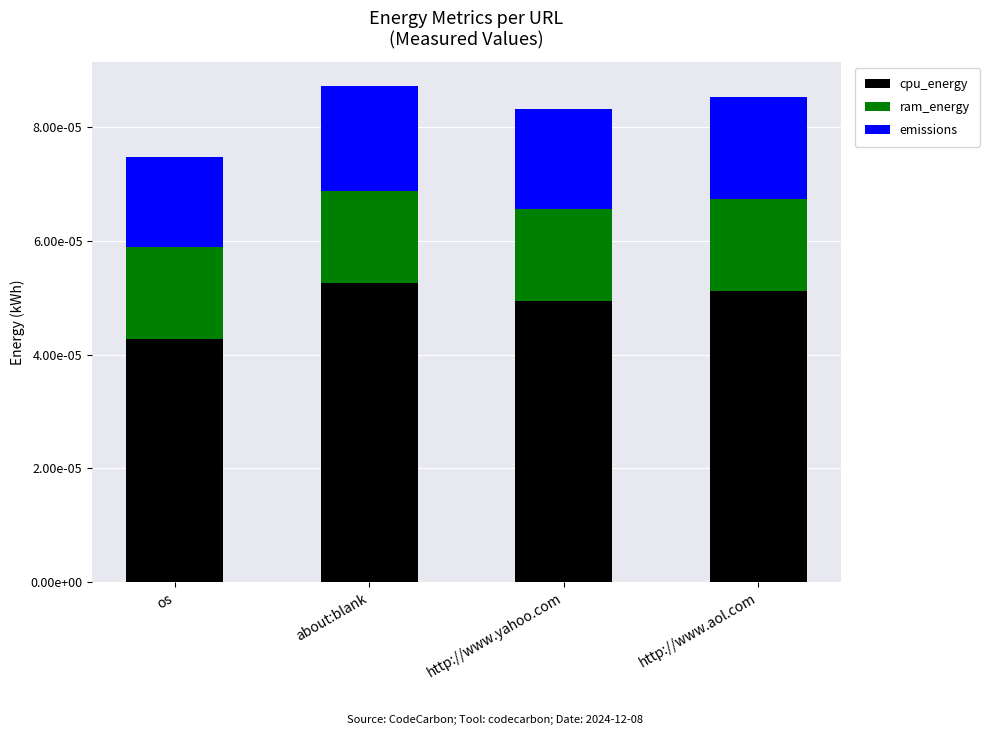

Are the bars horizontal?

No